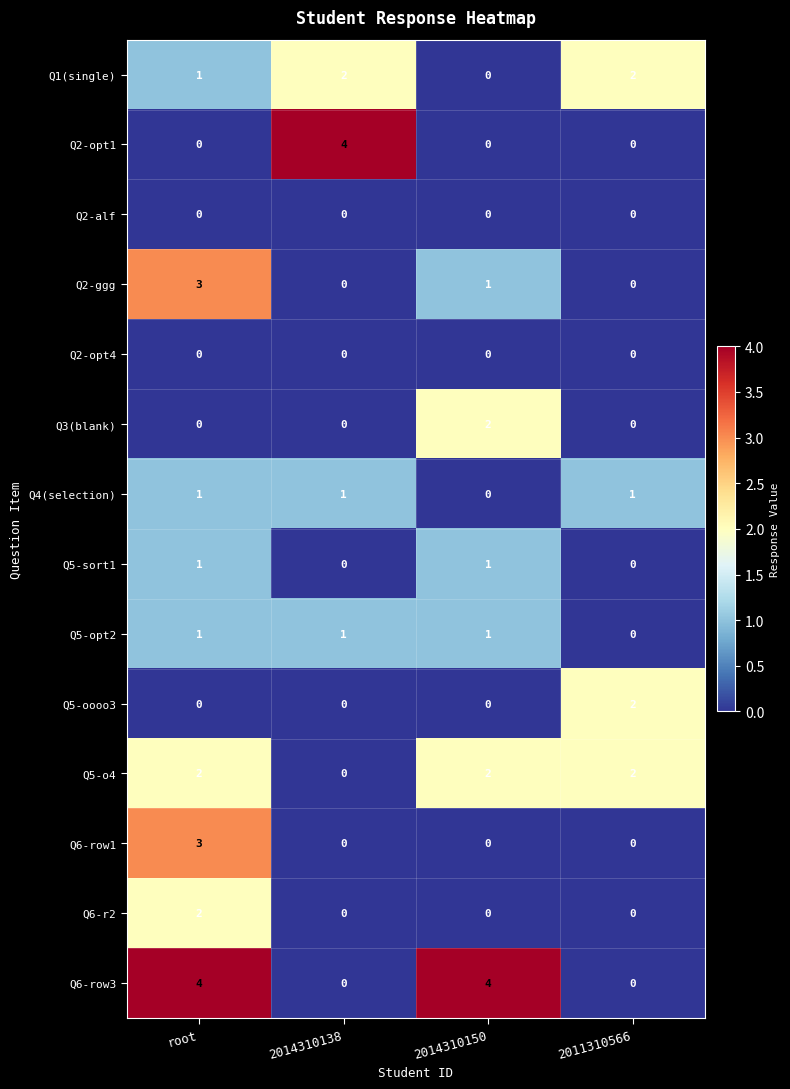

At how many categories does at least one series exceed 0?

4